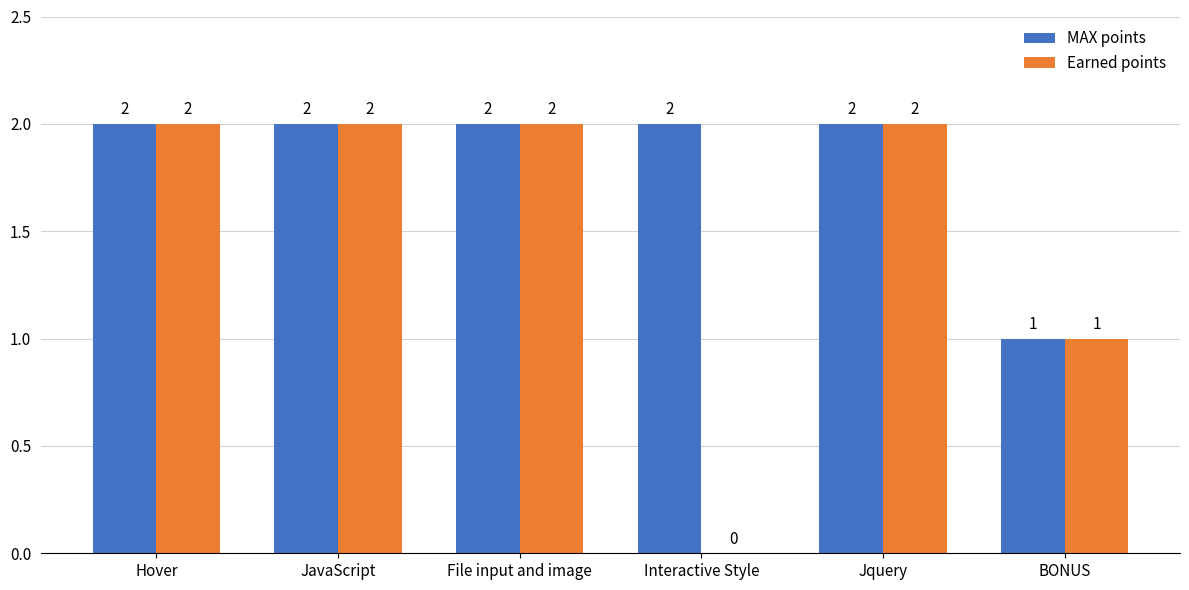

Which series has the widest spread of values?

Earned points